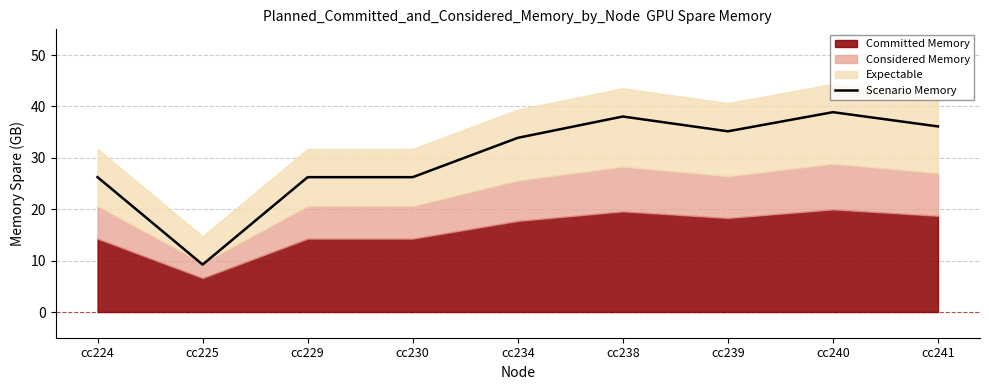

What is the minimum value for Scenario Memory?

9.2